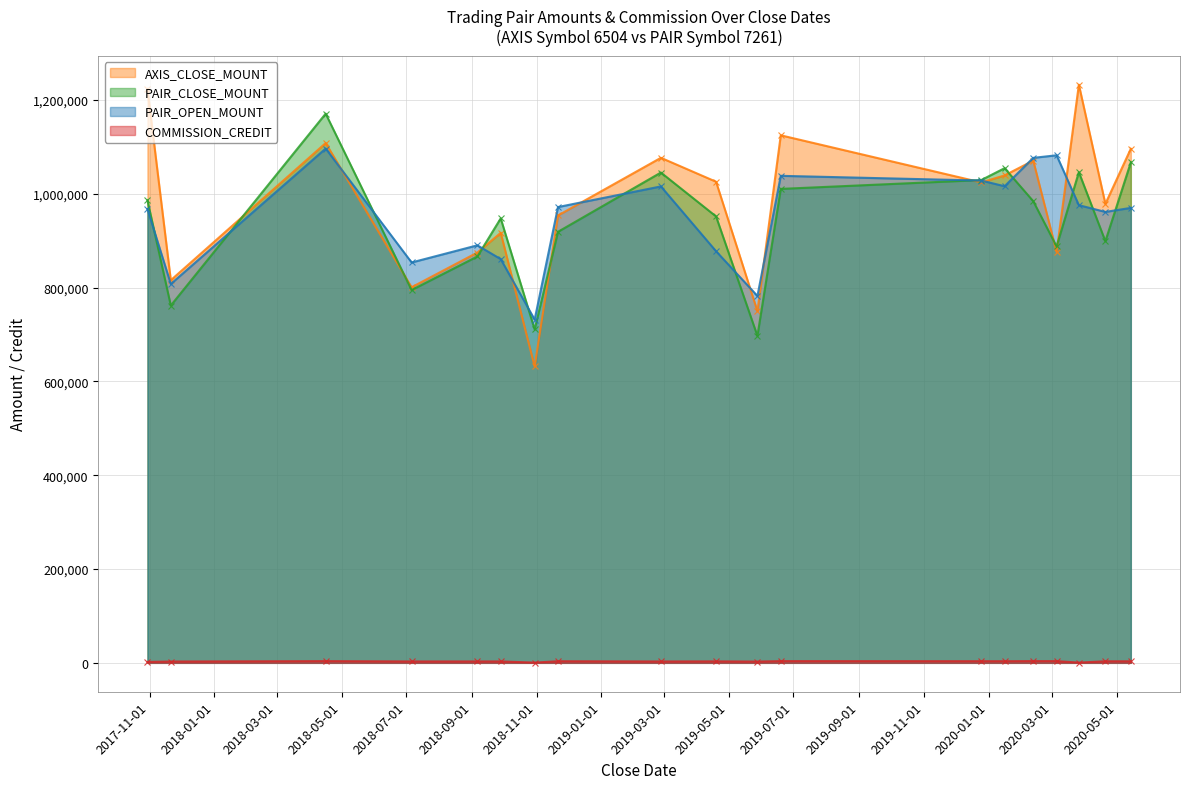

Which series ends up on top after the final intersection of PAIR_OPEN_MOUNT and PAIR_CLOSE_MOUNT?

PAIR_CLOSE_MOUNT